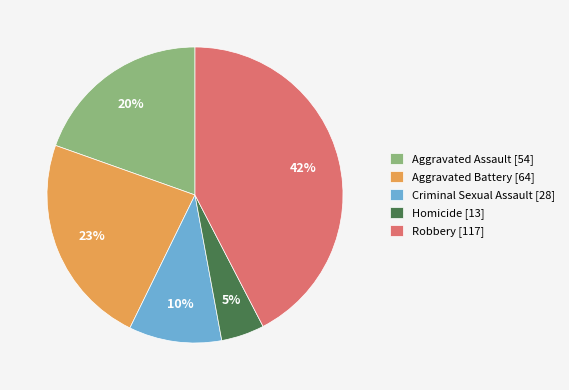

To the nearest percent, what is the combined percentage of Homicide and Criminal Sexual Assault?

15%